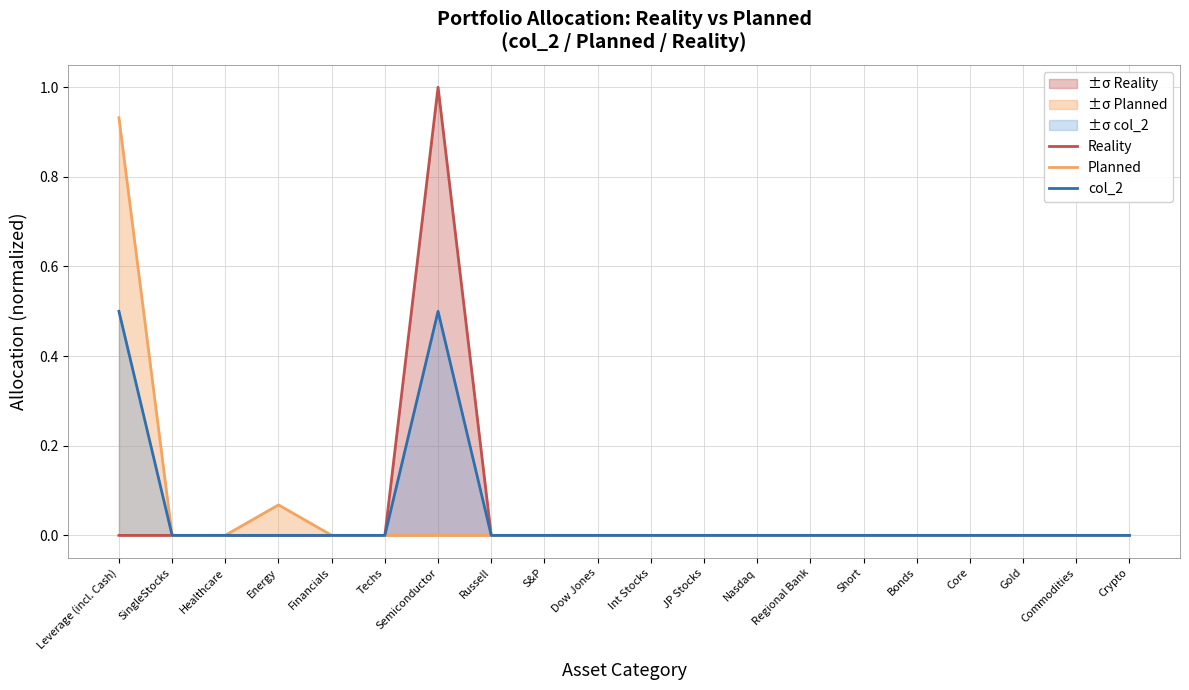

What position from the left is Semiconductor?

7